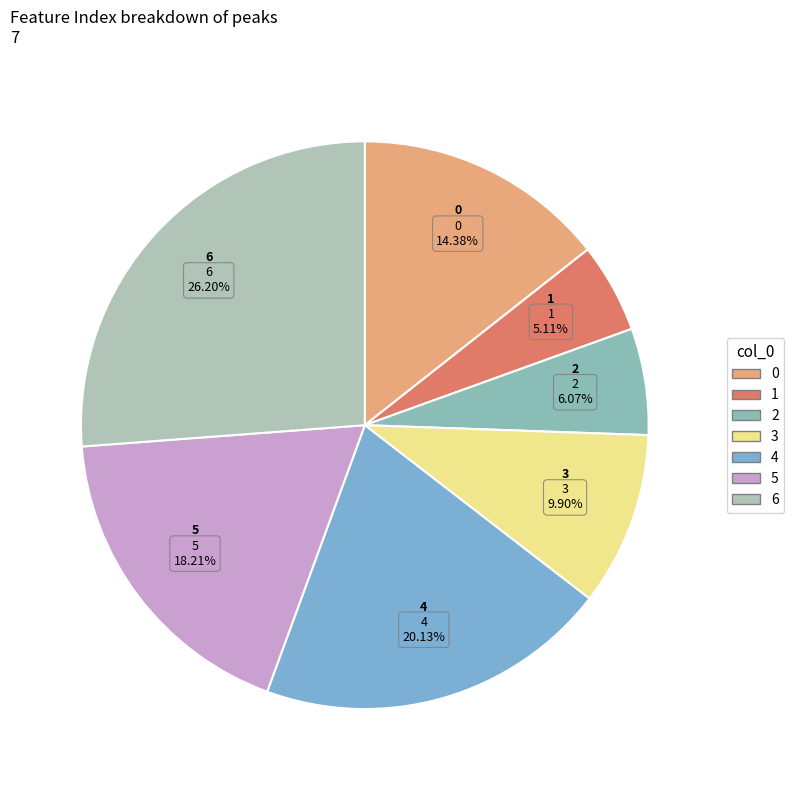

True or false: 4 accounts for 20% of the total.

True